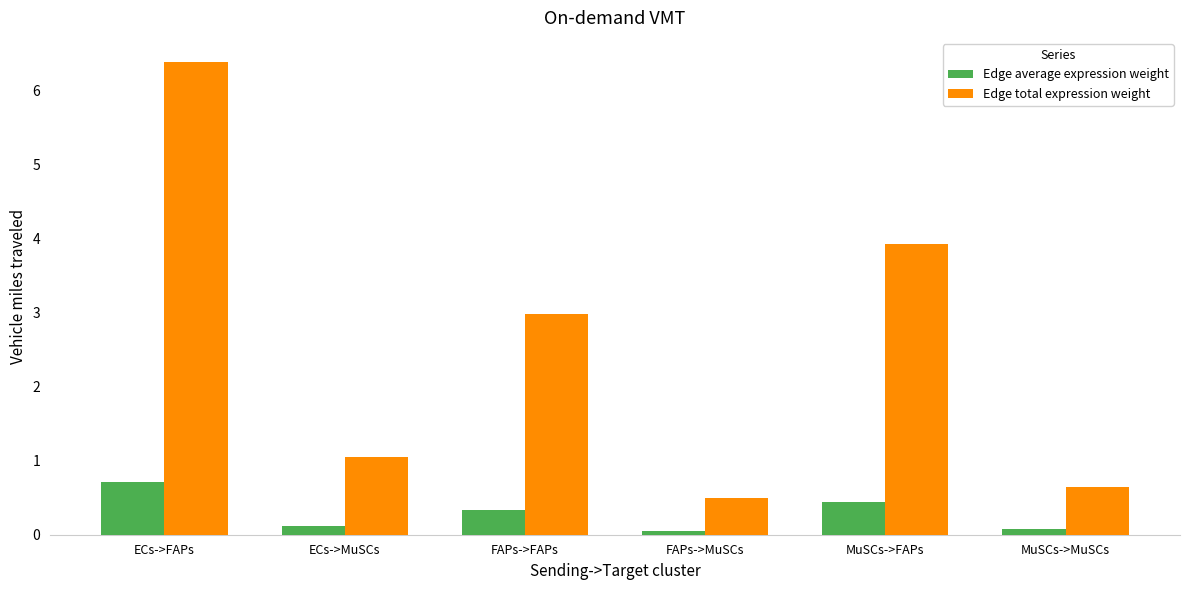

Reading left to right, list all the values displayed in this chart.

Edge average expression weight: ECs->FAPs=0.7	ECs->MuSCs=0.1	FAPs->FAPs=0.3	FAPs->MuSCs=0.1	MuSCs->FAPs=0.4	MuSCs->MuSCs=0.1
Edge total expression weight: ECs->FAPs=6.4	ECs->MuSCs=1.1	FAPs->FAPs=3.0	FAPs->MuSCs=0.5	MuSCs->FAPs=3.9	MuSCs->MuSCs=0.6